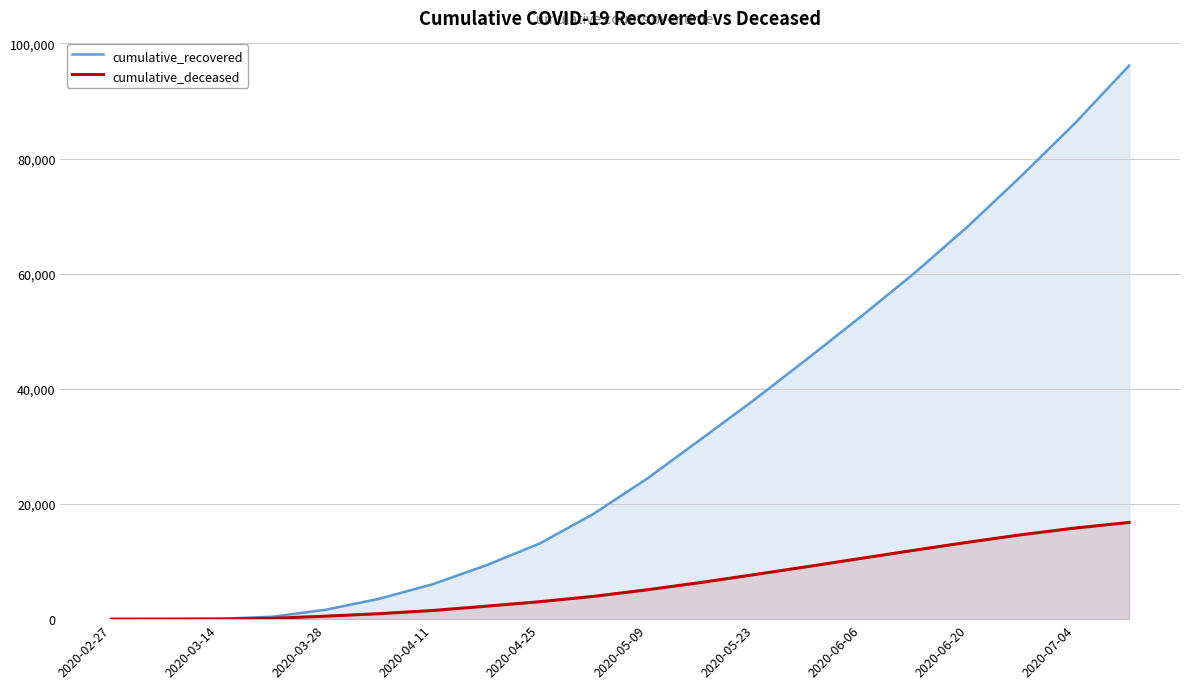

True or false: cumulative_recovered and cumulative_deceased intersect in this chart.

False